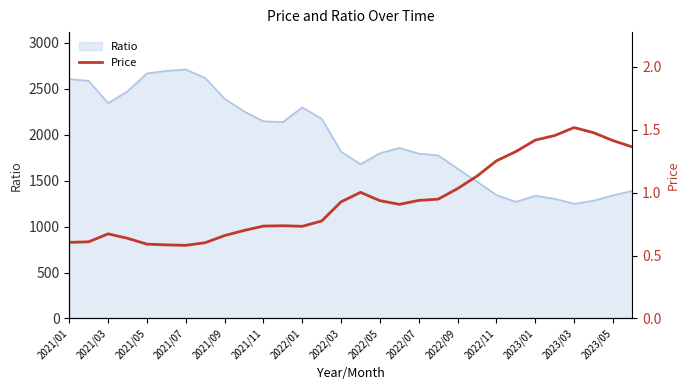

How many points are higher than both their immediate neighbors (excluding endpoints)?

4